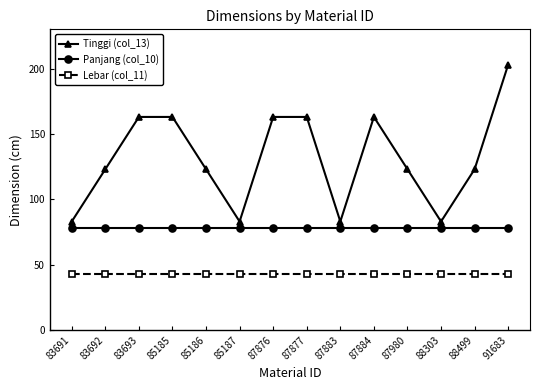

True or false: Panjang (col_10) and Tinggi (col_13) cross at least once.

False